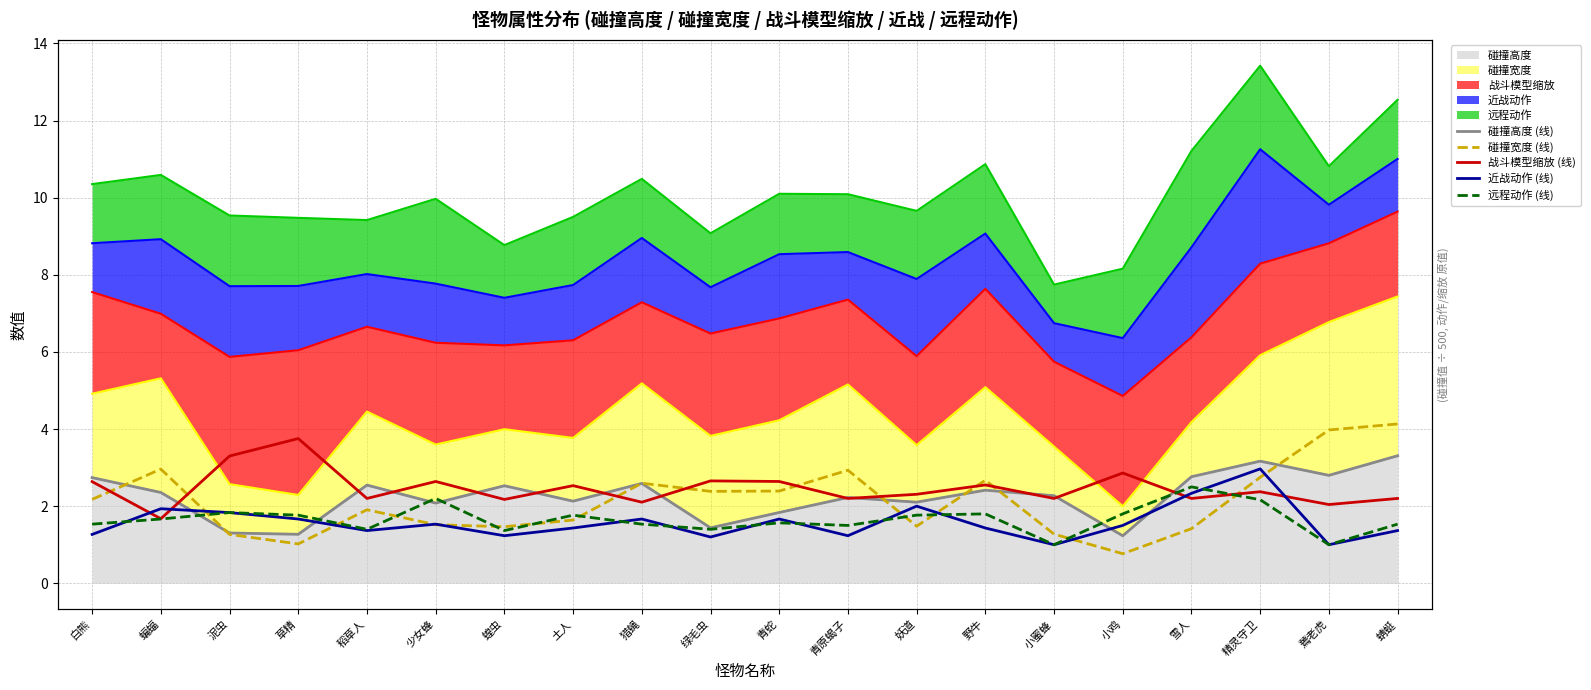

What is the sum of all 远程动作 (线) values?

33.1